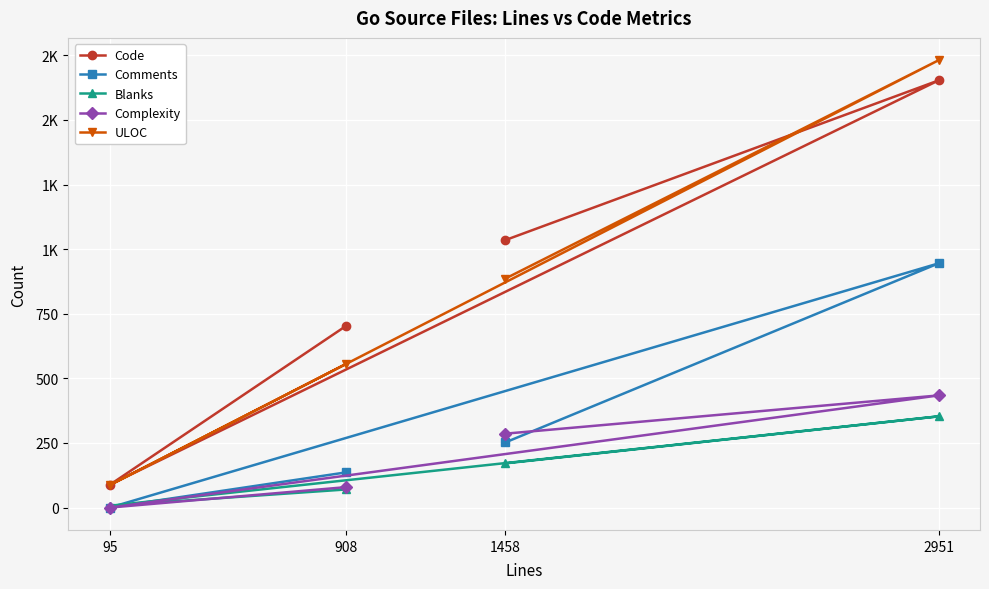

Which series changed the most between 95 and 1458?

Code